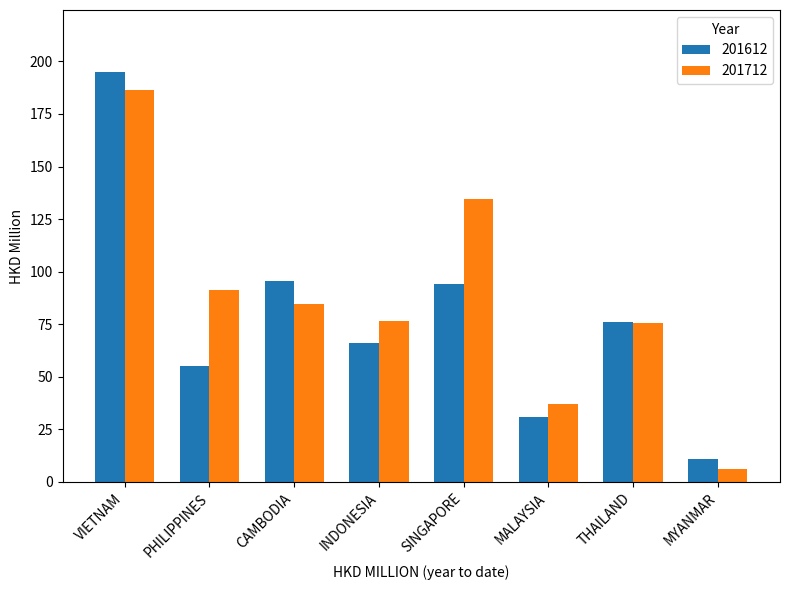

What is the average value of the 201612 series?

78.0